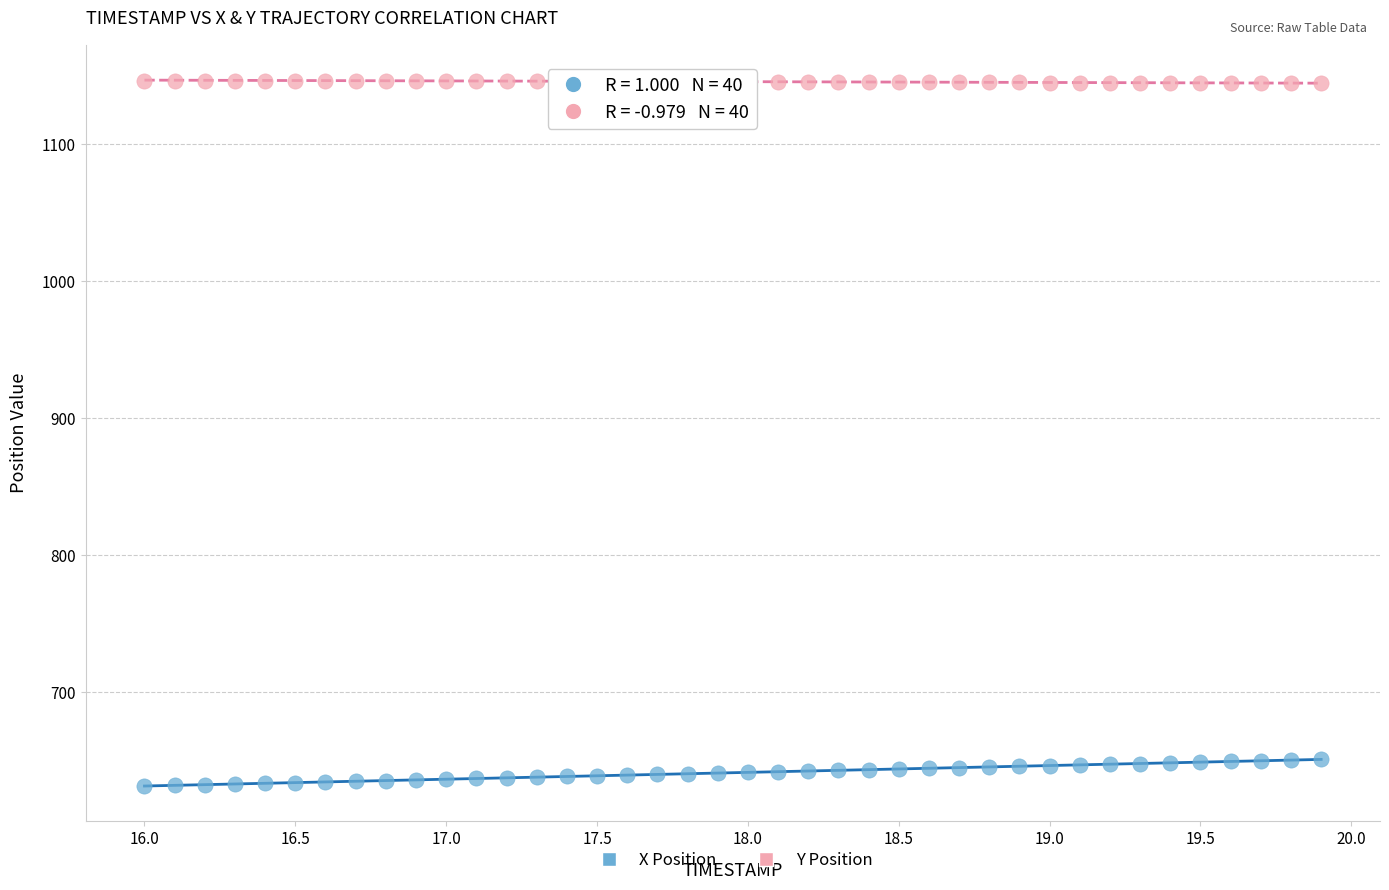

Which series reaches the maximum Y coordinate?

Y Position